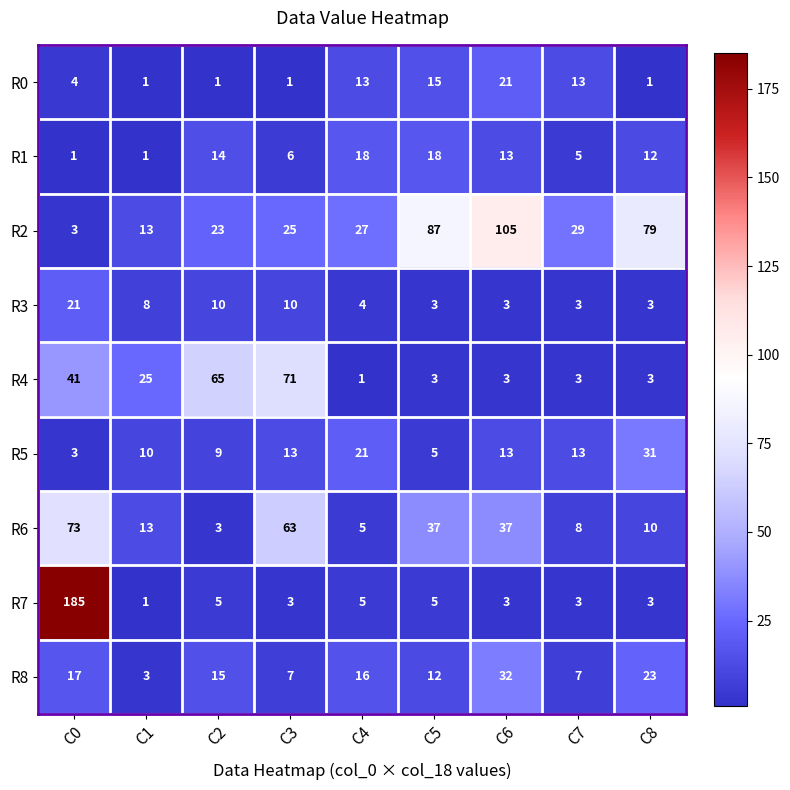

At which category does the chart reach its peak across all series?

C0